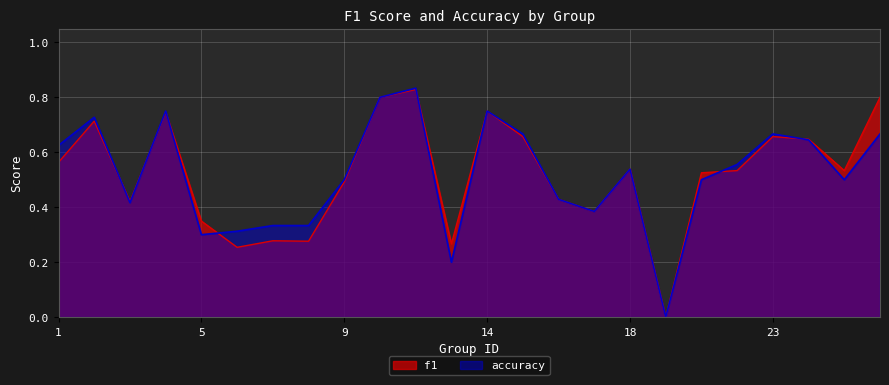

Rank the categories by f1 value from lowest to highest.

19, 6, 13, 8, 7, 5, 17, 3, 16, 9, 21, 22, 25, 18, 1, 24, 15, 23, 2, 4, 14, 10, 26, 12